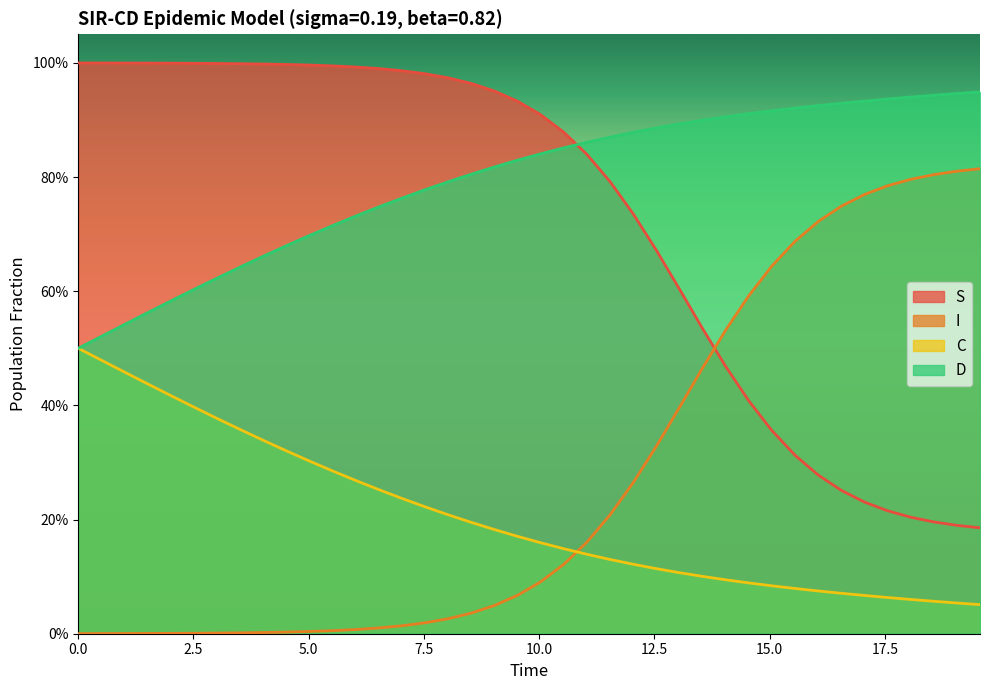

What is the lowest value of the S series?

0.2